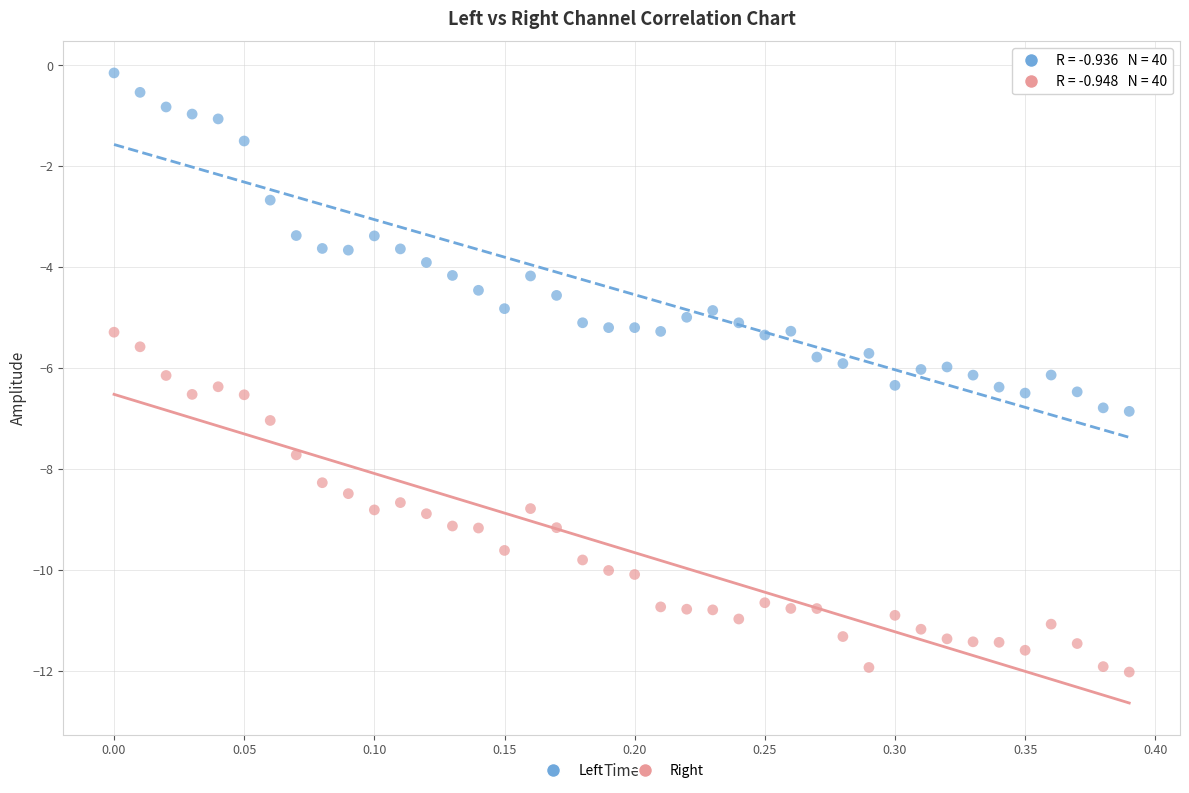

Which series contains the highest Y value?

Left